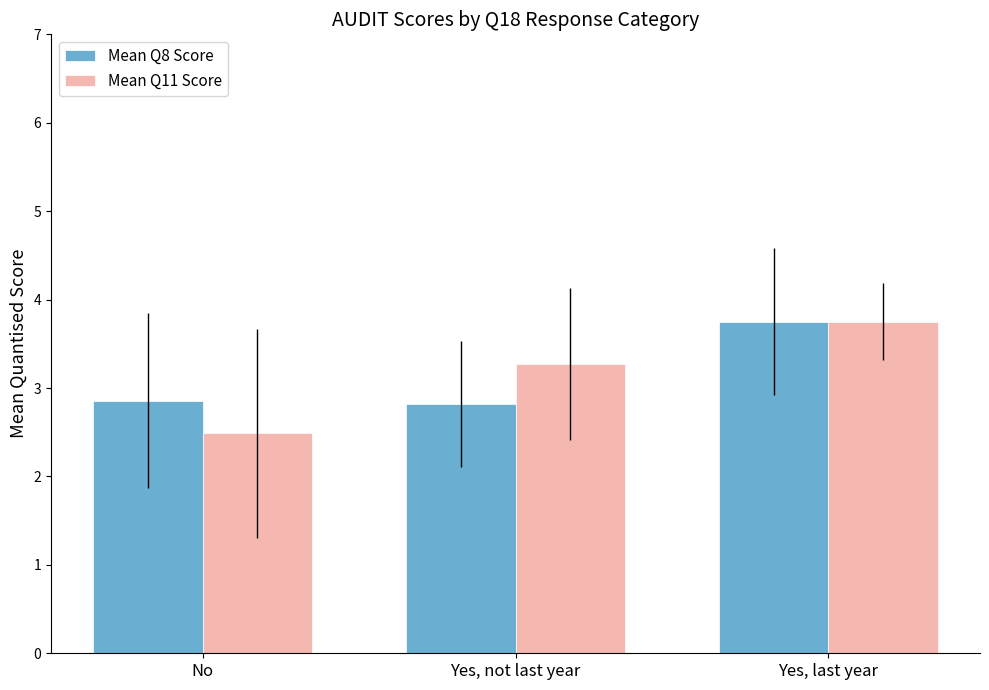

Where does the Mean Q11 Score series first go above 3?

Yes, not last year